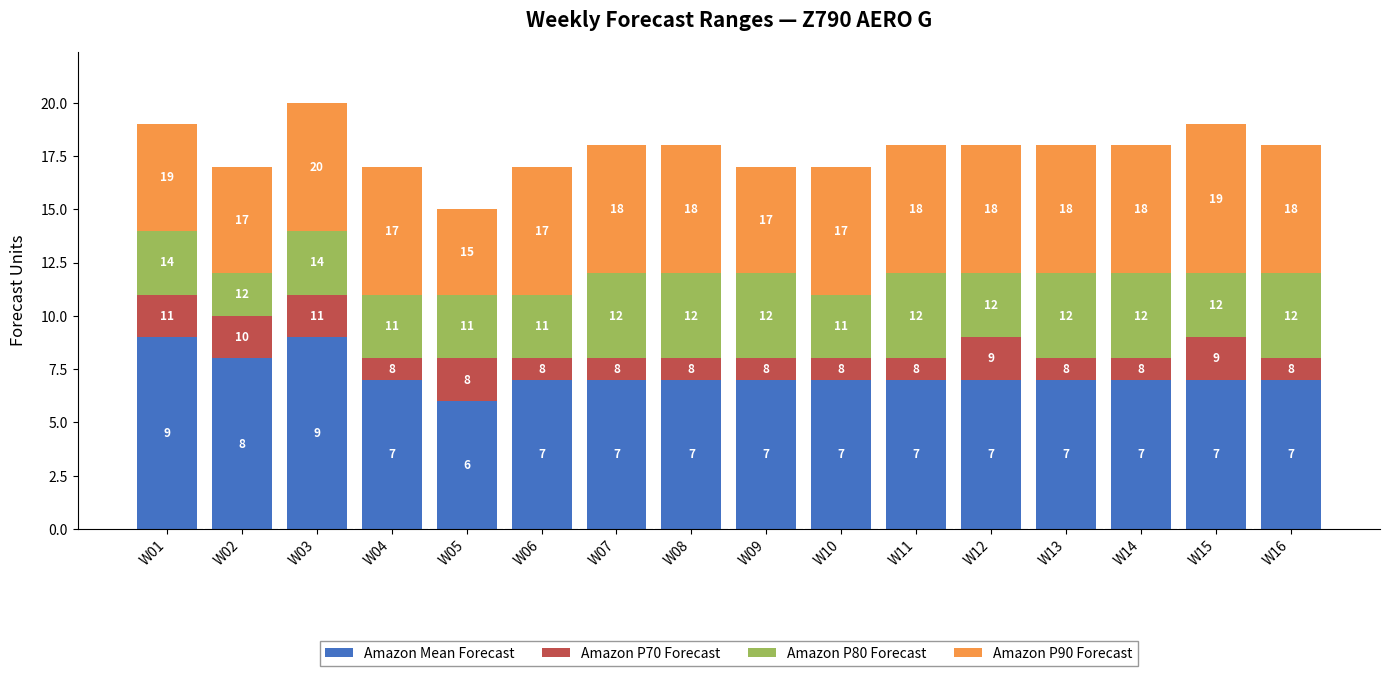

Is it true that Amazon Mean Forecast equals 7 at W10?

True